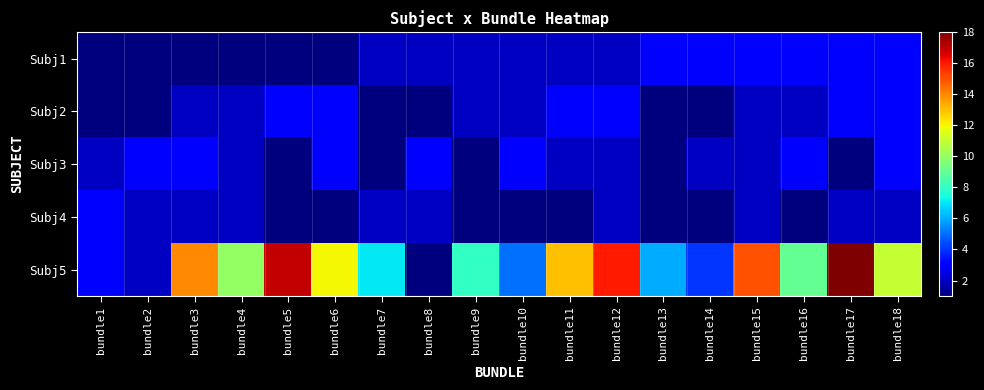

Which label corresponds to the smallest value in the chart?

bundle1